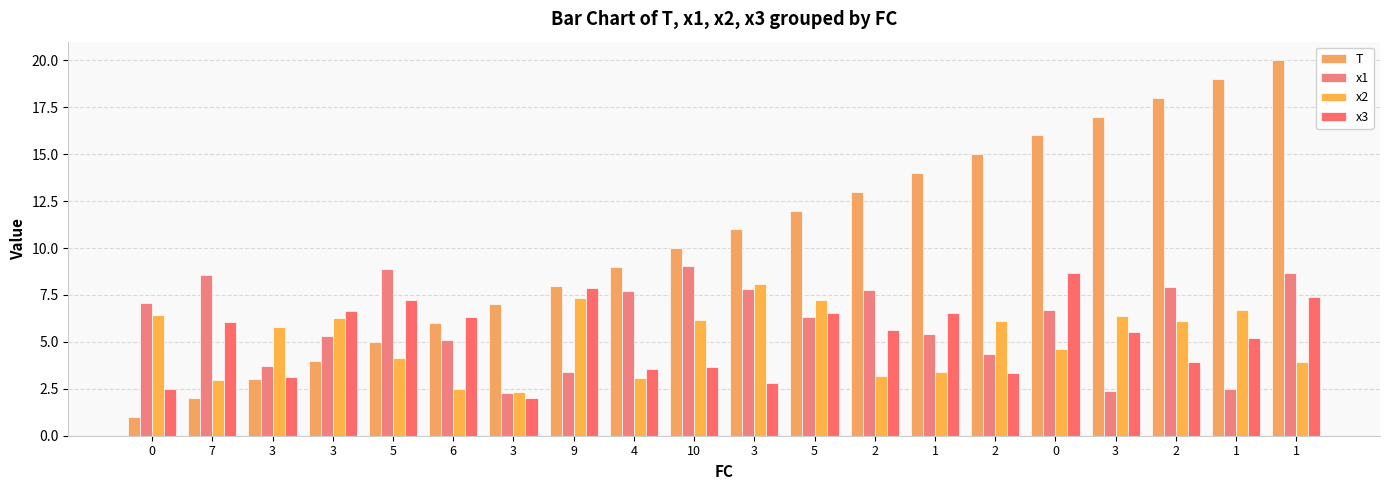

What is the approximate value of x2 at 9?

7.3